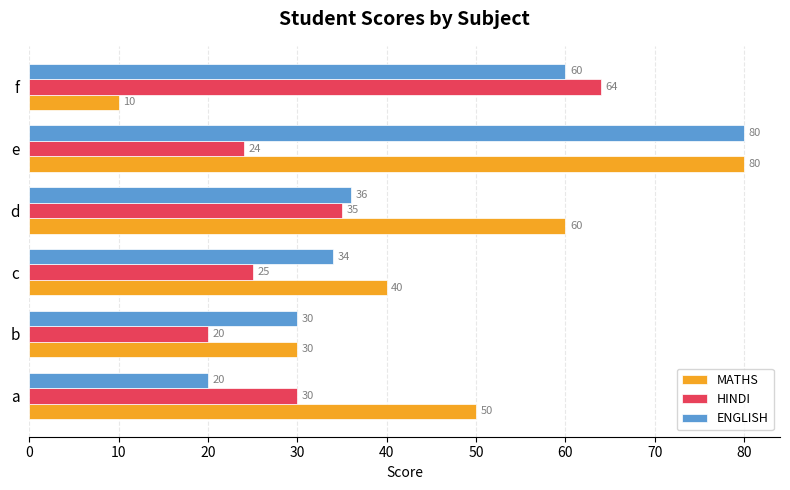

Which series has the largest total across all categories?

MATHS